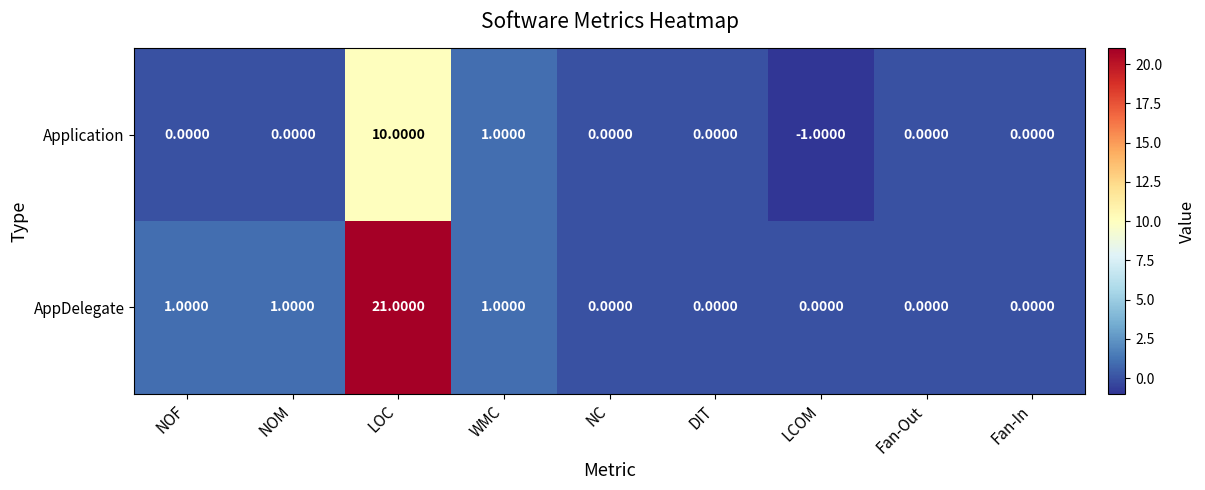

Which category has the highest value across all series?

LOC